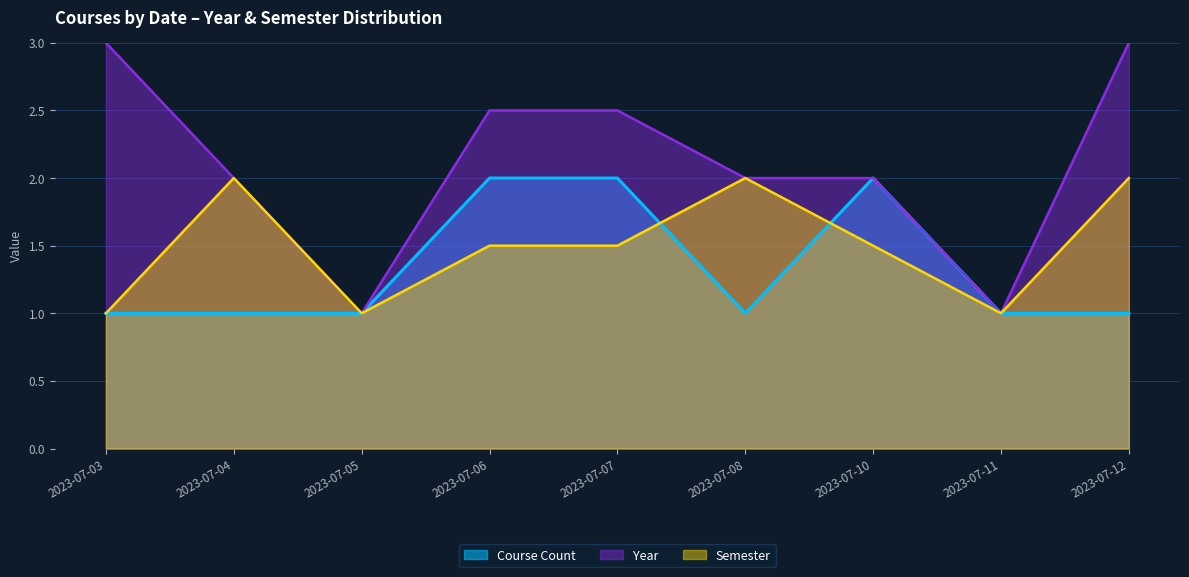

True or false: Year and Course Count cross at least once.

False